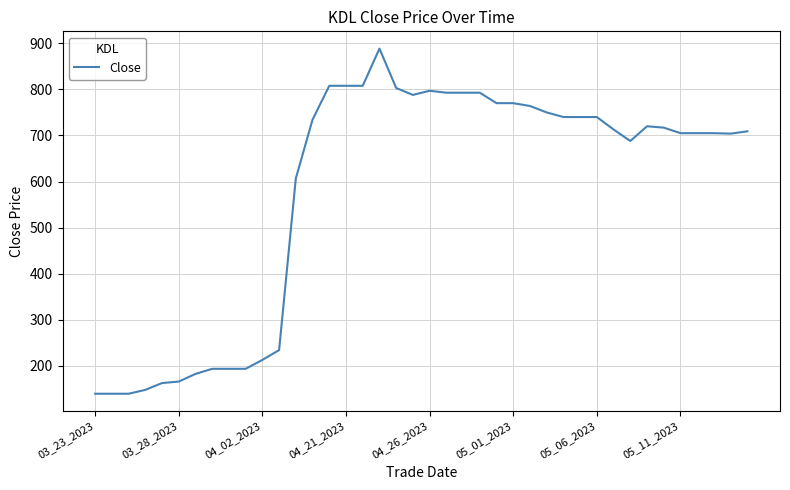

What is the greatest value displayed?

888.5